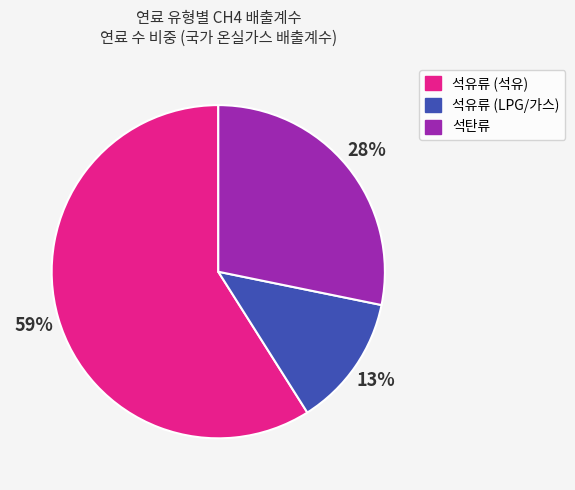

To the nearest percent, what is the difference between the largest and smallest slice percentages?

46%